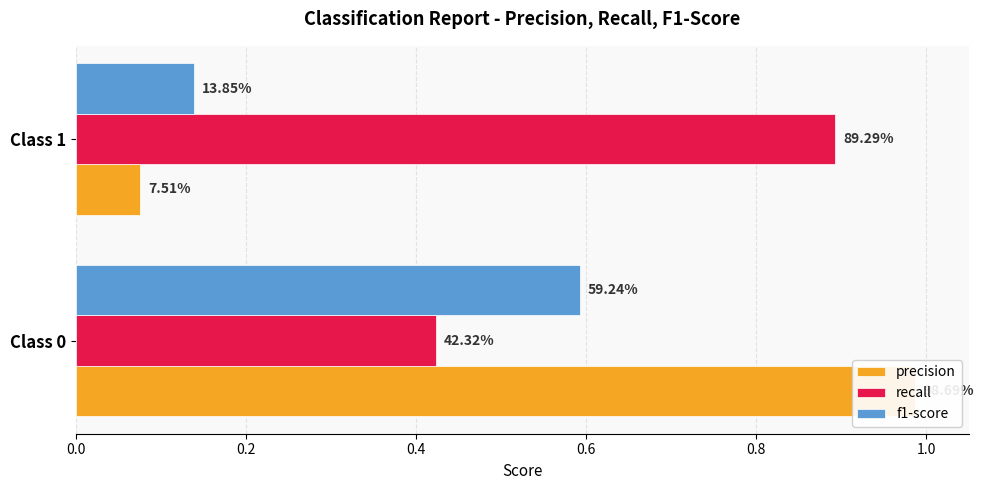

What is the value of the precision bar at the 2nd from the left?

0.1